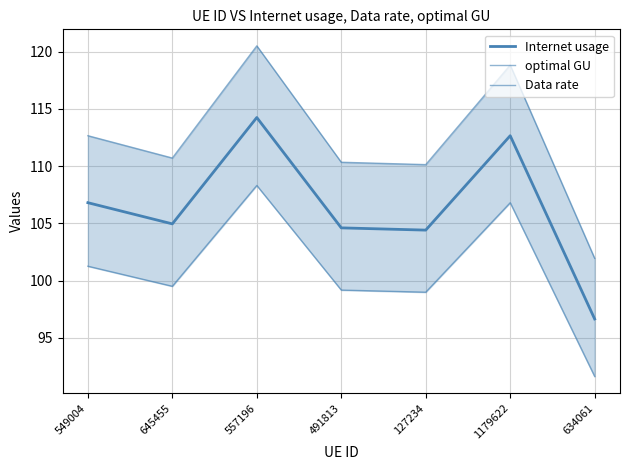

Is this an area chart (filled region under the line)?

No